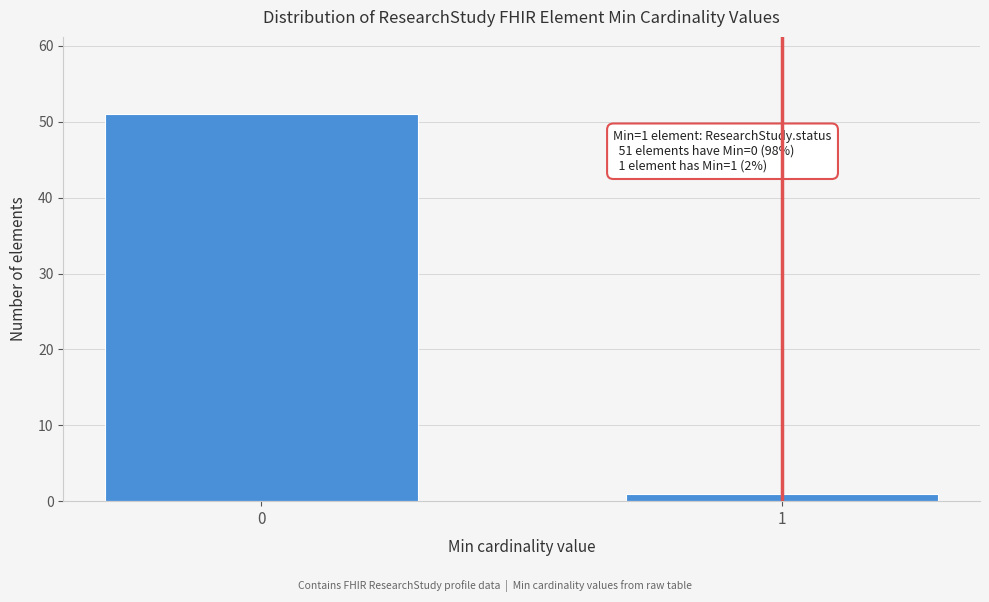

Reading right to left, extract all data points from this chart.

1	51